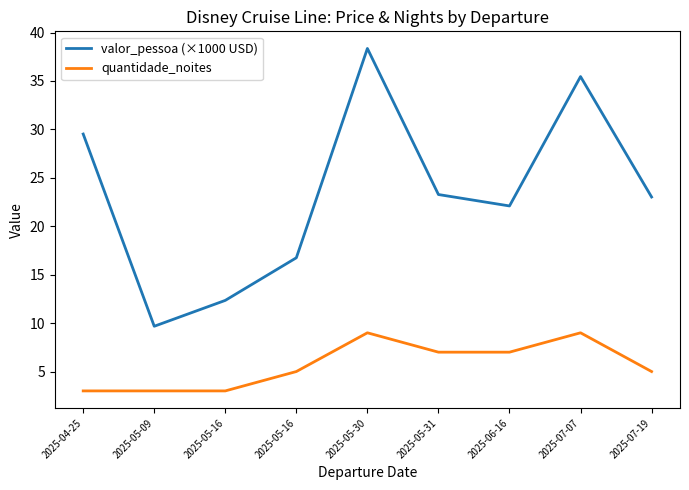

What is the total value across all series at 2025-07-07?

44.5